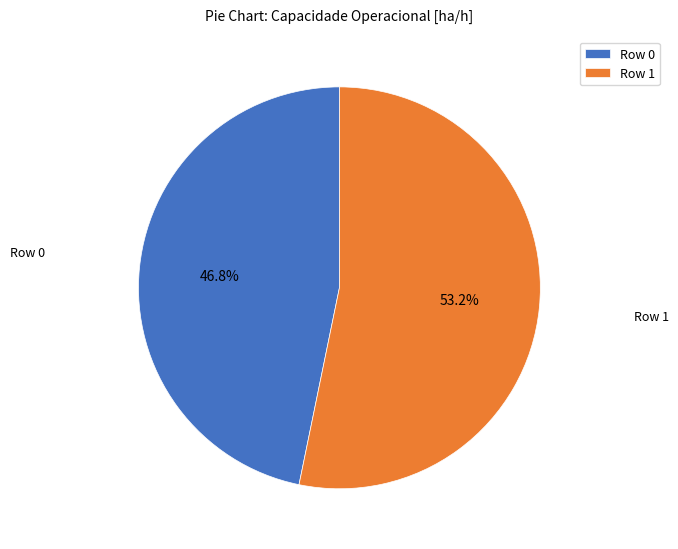

What percentage is the Row 0 slice, to the nearest percent?

47%